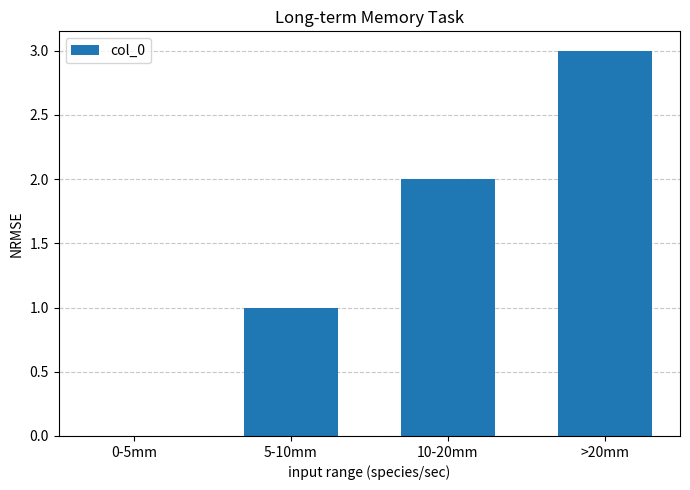

Reading left to right, transcribe all the data shown in this chart.

0-5mm=0	5-10mm=1	10-20mm=2	>20mm=3